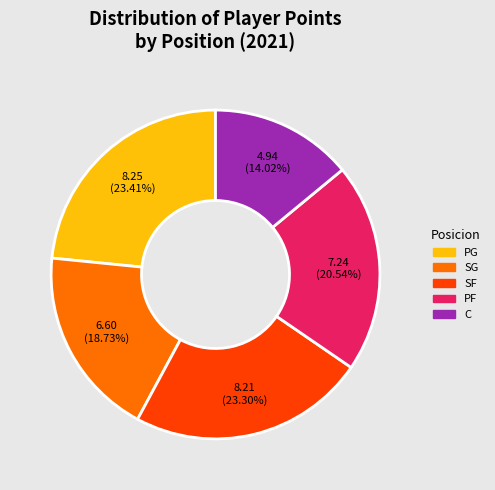

Which slice is the smallest?

C